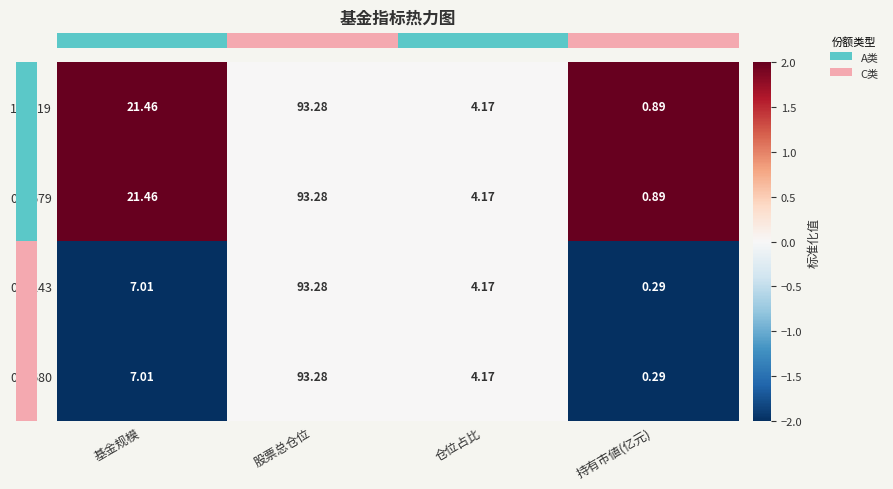

Is the value of 004243 at 仓位占比 greater than the value of 162719 at 持有市値(亿元)?

Yes